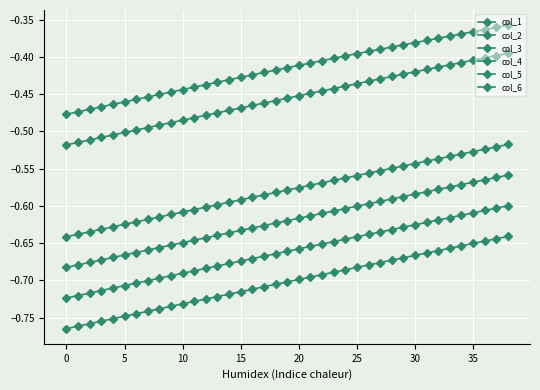

How many lines are shown in the chart?

6